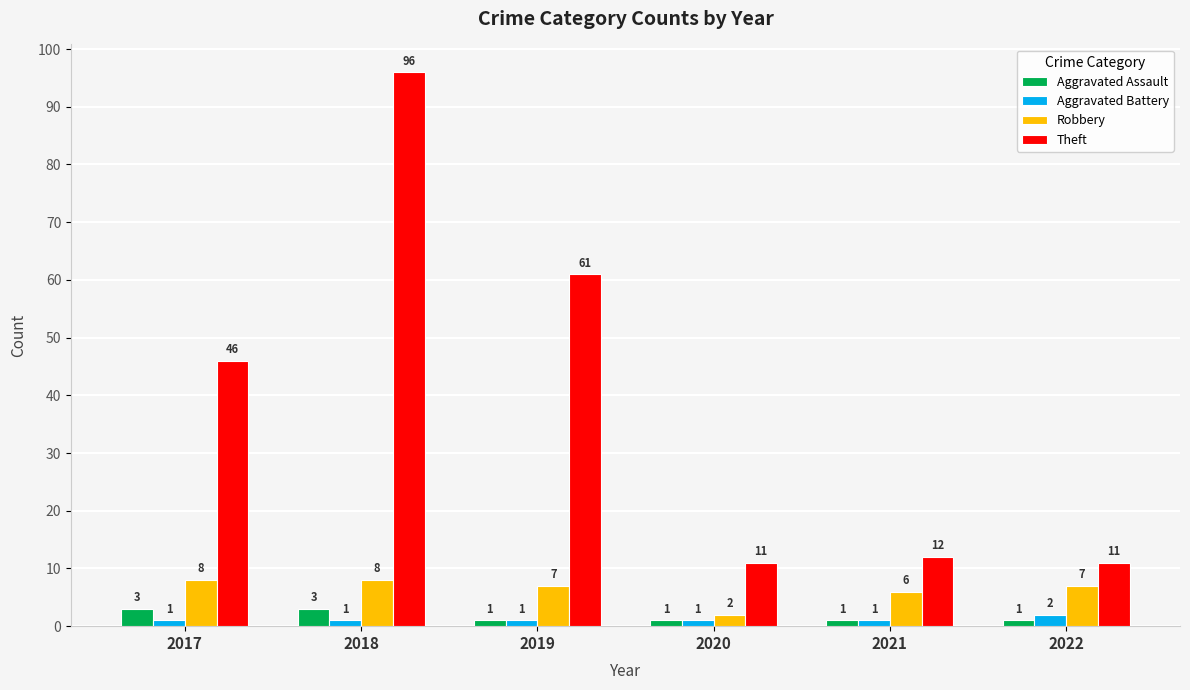

Reading left to right, what are all the values shown in this chart?

Aggravated Assault: 2017=3	2018=3	2019=1	2020=1	2021=1	2022=1
Aggravated Battery: 2017=1	2018=1	2019=1	2020=1	2021=1	2022=2
Robbery: 2017=8	2018=8	2019=7	2020=2	2021=6	2022=7
Theft: 2017=46	2018=96	2019=61	2020=11	2021=12	2022=11